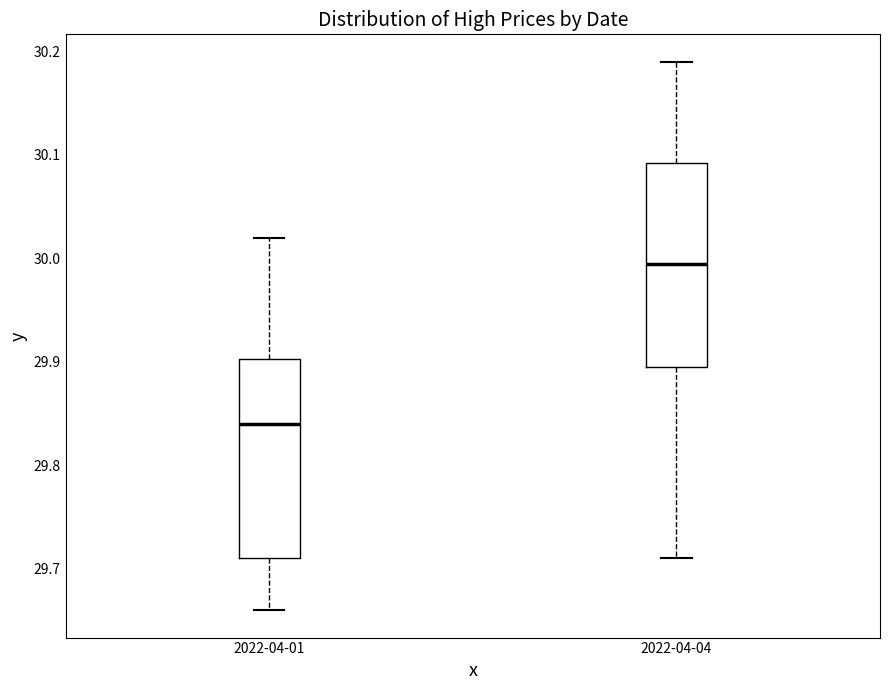

Where is the upper edge of the box for 2022-04-04 on the y-axis? The values are not printed on the chart, so give them approximately, as read against the axis.

30.09